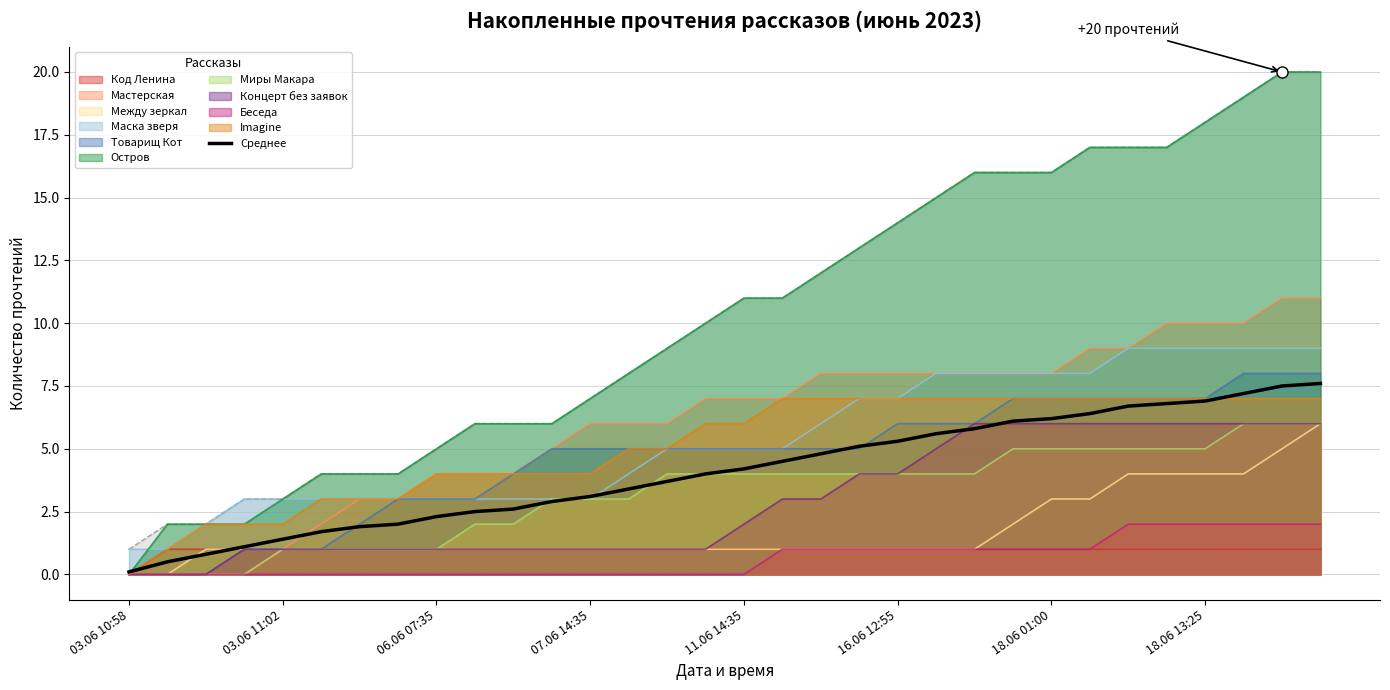

True or false: Товарищ Кот has a value of 3.0 at 18.06 01:00.

False